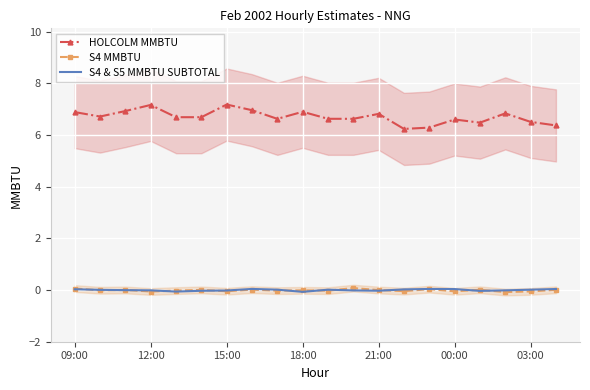

True or false: HOLCOLM MMBTU and S4 MMBTU intersect in this chart.

False